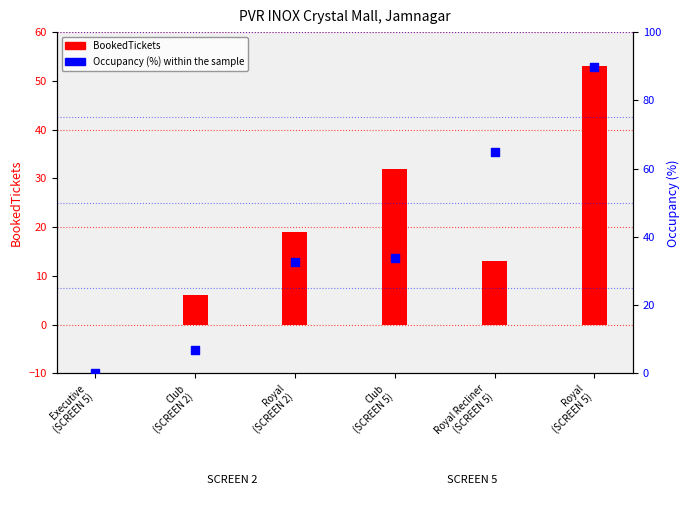

What are all the series names shown in the legend?

BookedTickets, Occupancy (%)